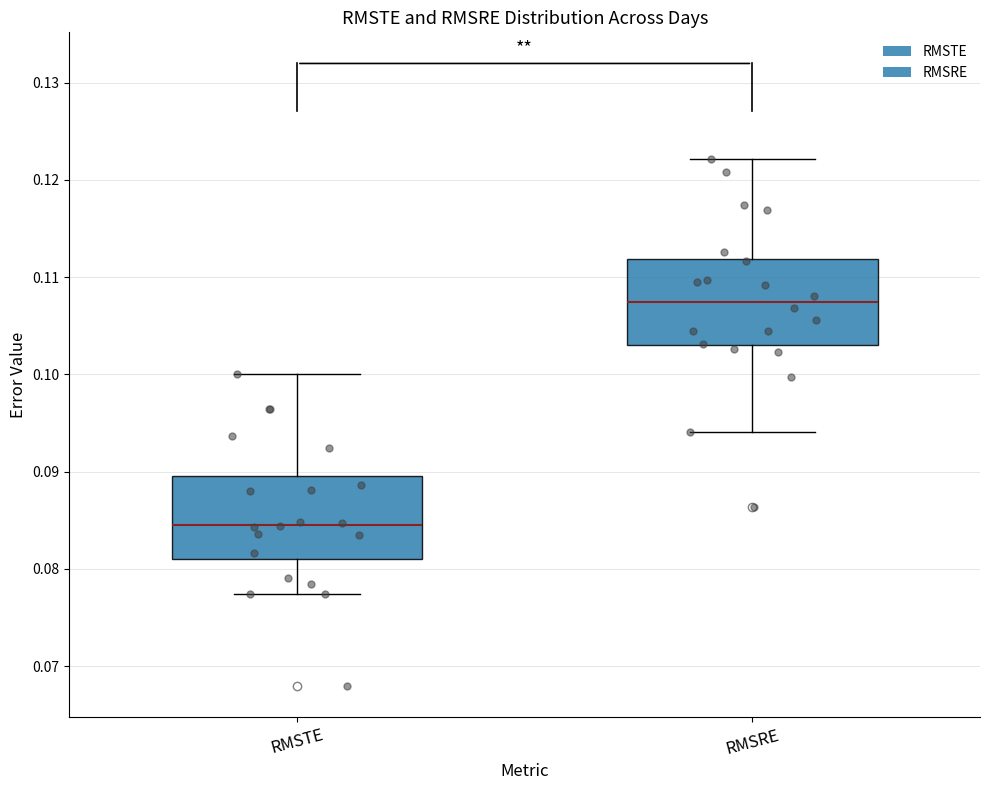

Reading left to right, transcribe this box plot: for each box, give where its median line is, the range the box spans, and where its two whiskers end, as read against the y-axis. The values are not printed on the chart, so give them approximately, as read against the axis.

RMSTE: median 0.085, box 0.081 to 0.090, whiskers 0.077 to 0.100
RMSRE: median 0.107, box 0.103 to 0.112, whiskers 0.094 to 0.122